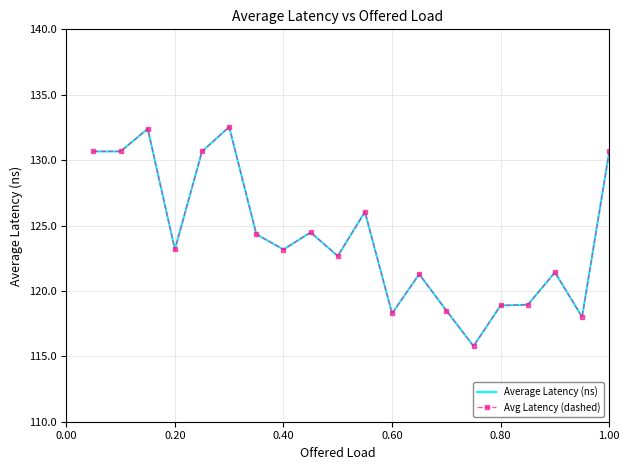

At how many categories does at least one series exceed 118?

19